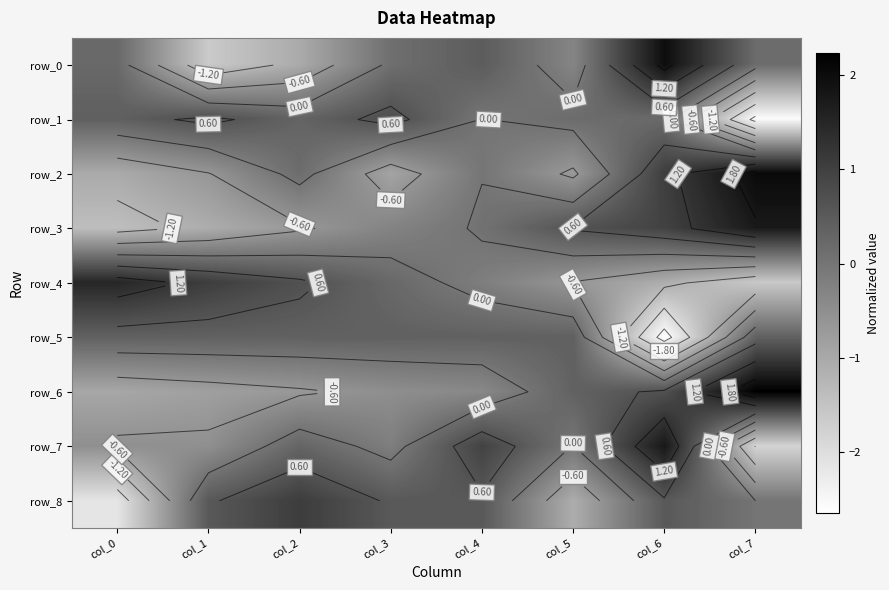

Which series changed the most between col_4 and col_6?

row_5